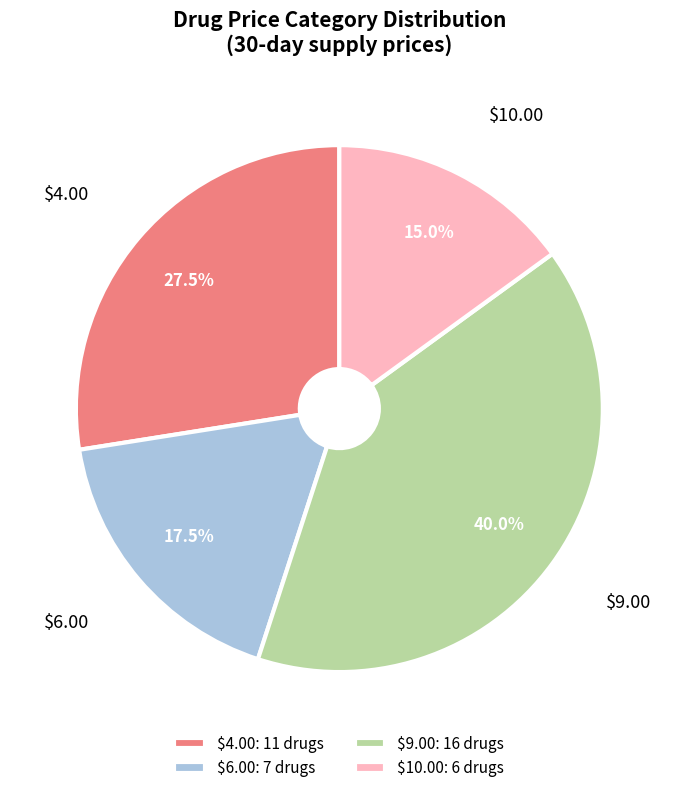

Does $10.00 represent more than half of the total?

No